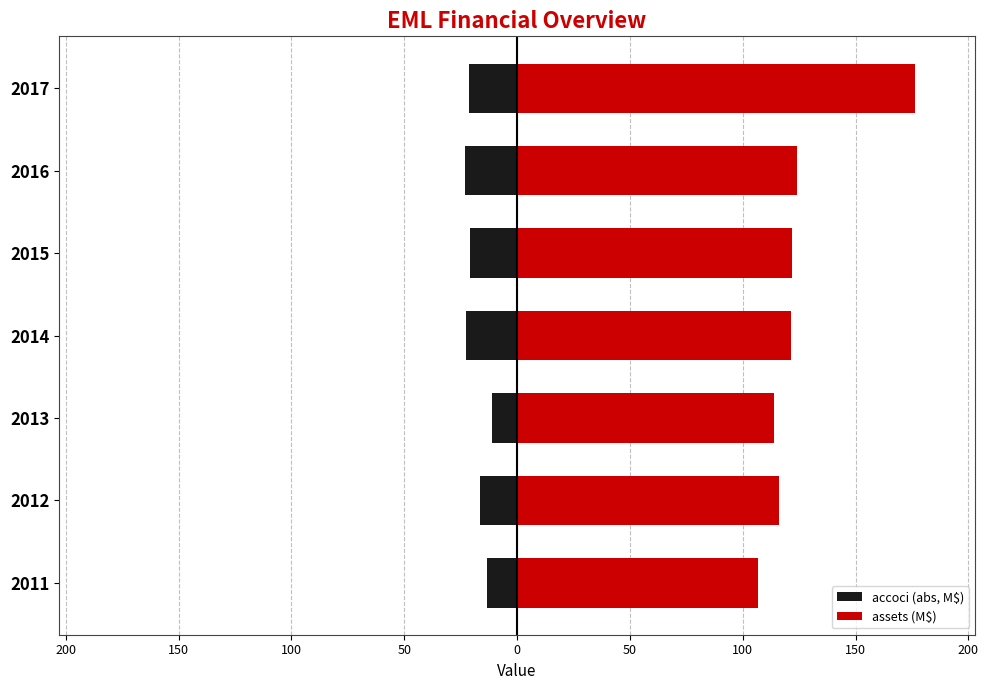

True or false: assets (M$) has a value of 27.2 at 100.

False